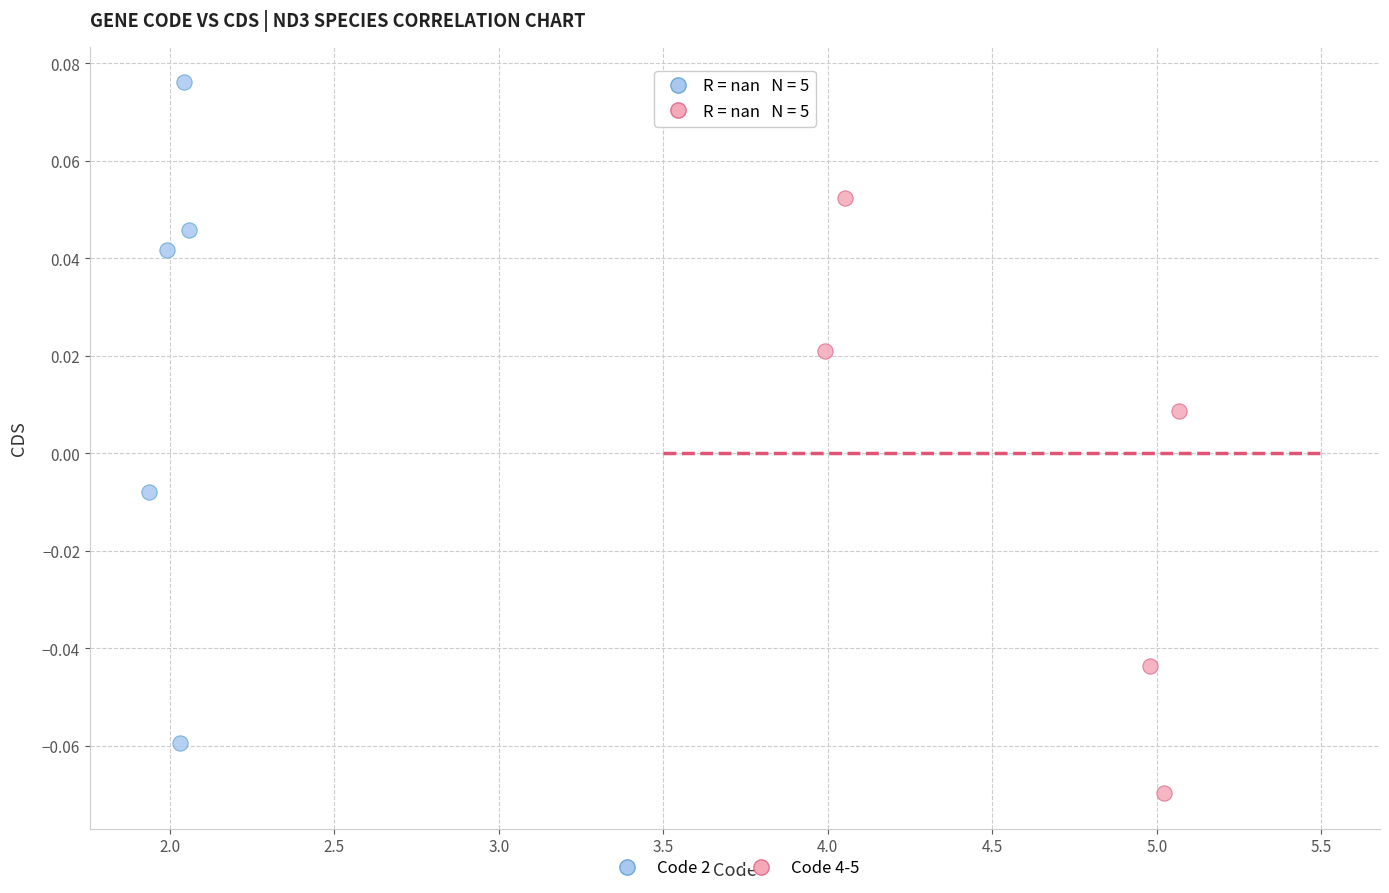

Which series reaches the maximum Y coordinate?

Code 2